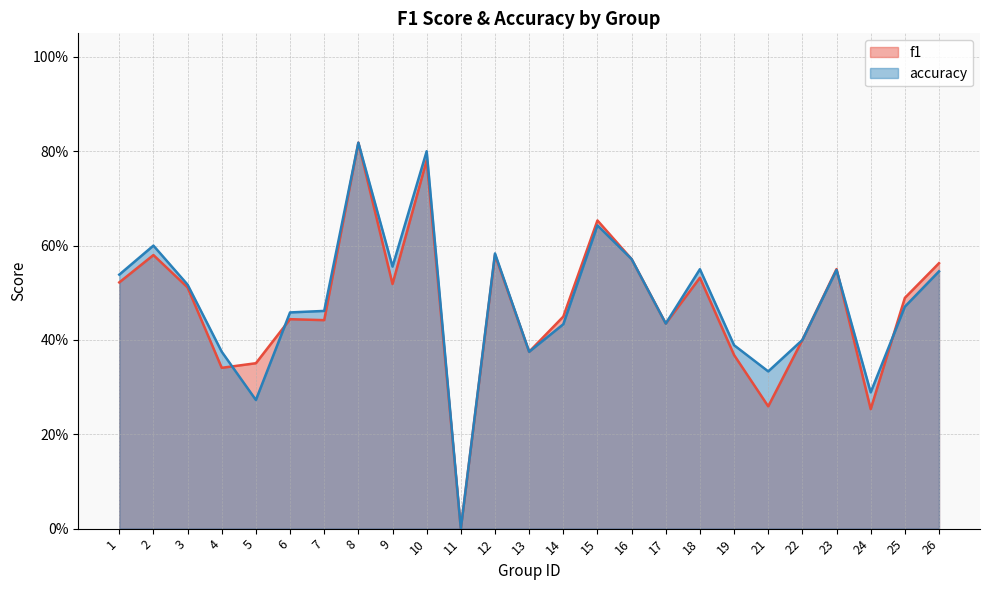

What is the difference between the accuracy values at 5 and 21?

0.1